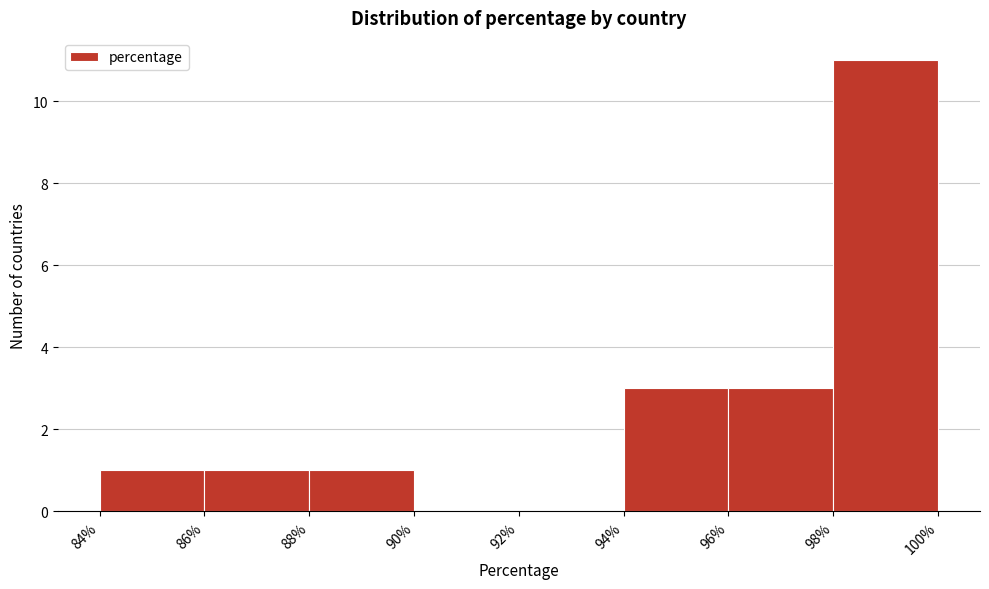

What is the height of the bar covering 88% to 90% on the x-axis? The values are not printed on the chart, so give them approximately, as read against the axis.

1